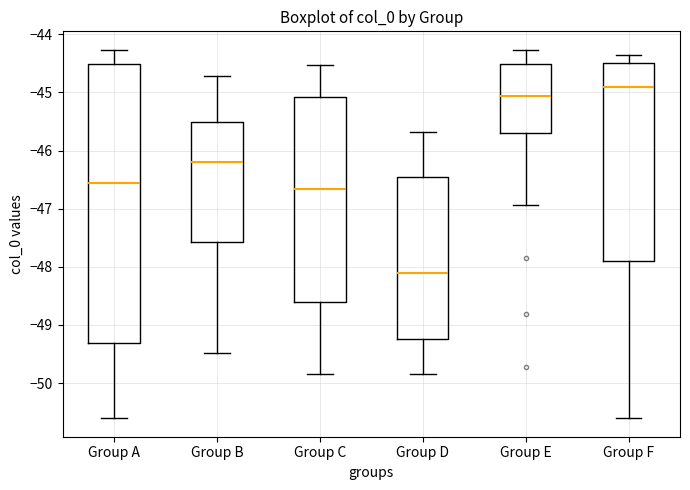

Which box has the highest median line?

Group F